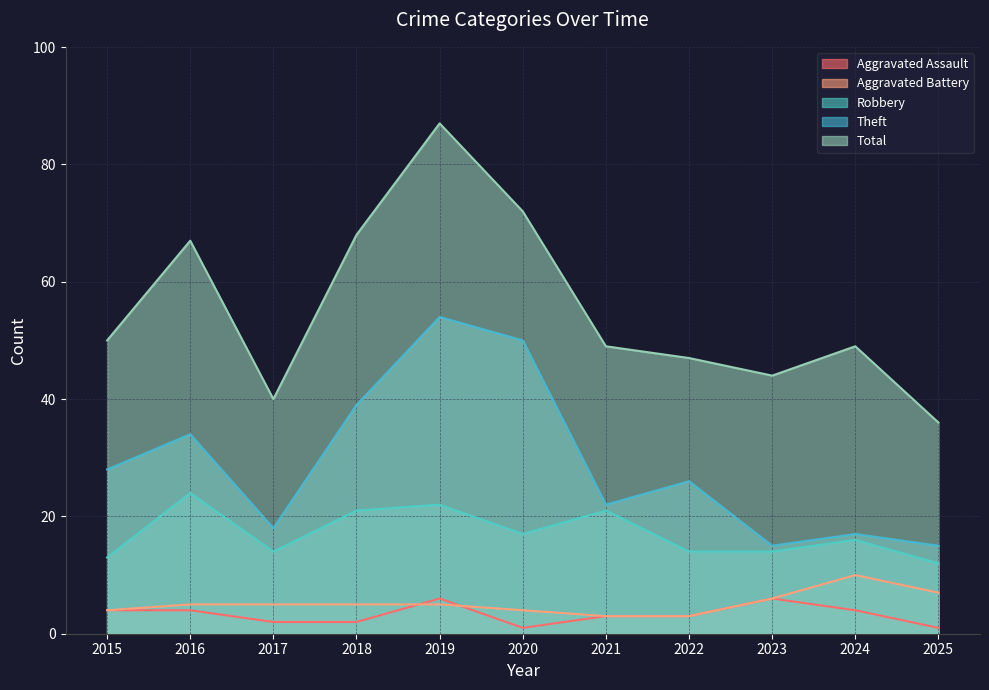

What is the average value of the Robbery series?

17